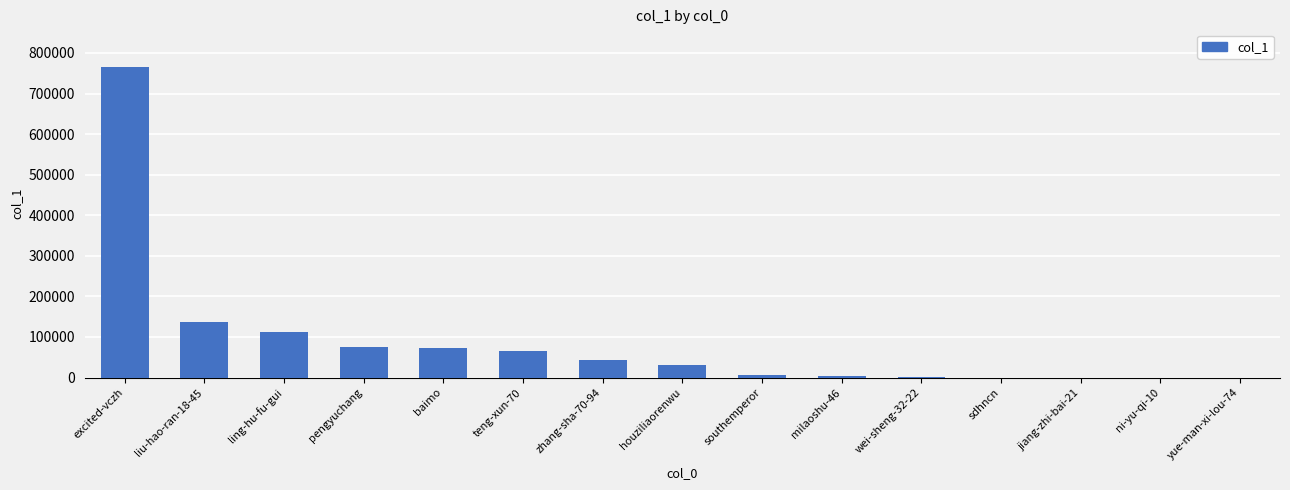

Is it true that the value at excited-vczh is 1293298?

False